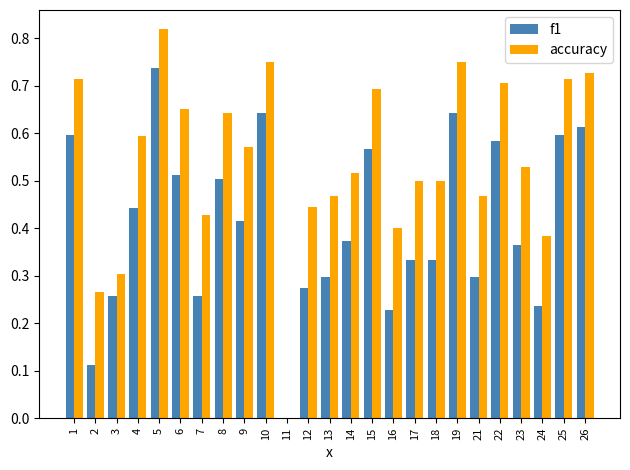

The value of f1 at 16 is 0.1. True or false?

False